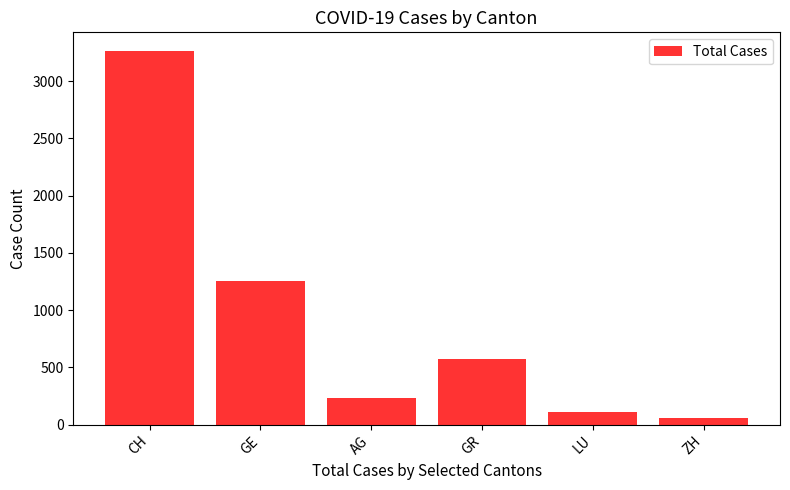

The chart shows a value of 3262 at CH. True or false?

True